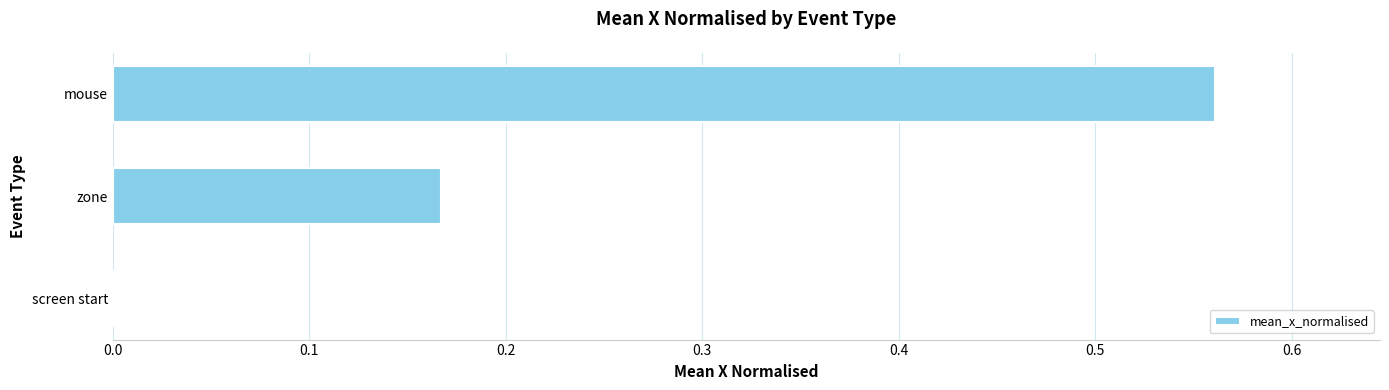

How many categories are shown in the chart?

3